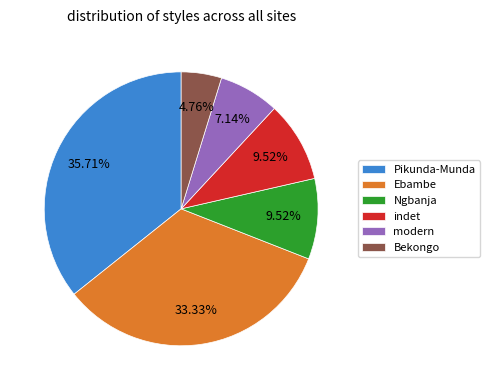

How many segments does this pie chart have?

6